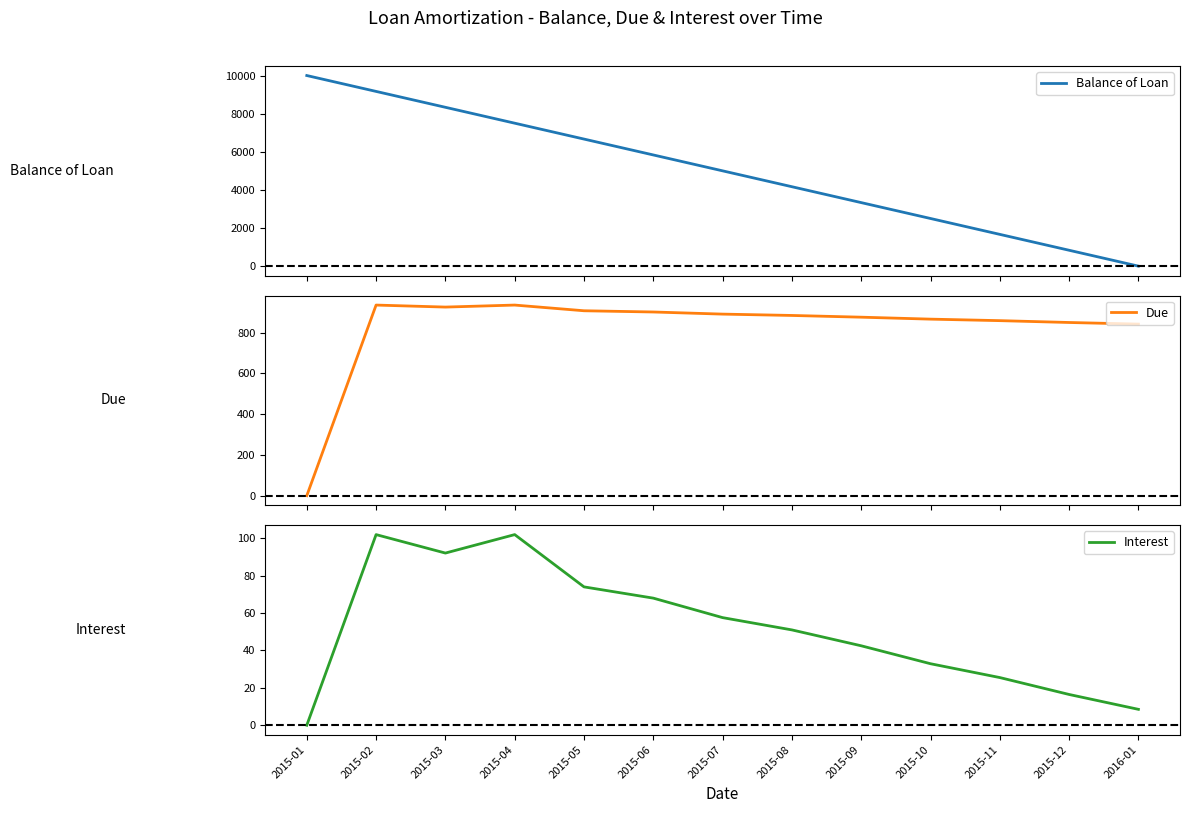

Which series has the largest total across all categories?

Balance of Loan